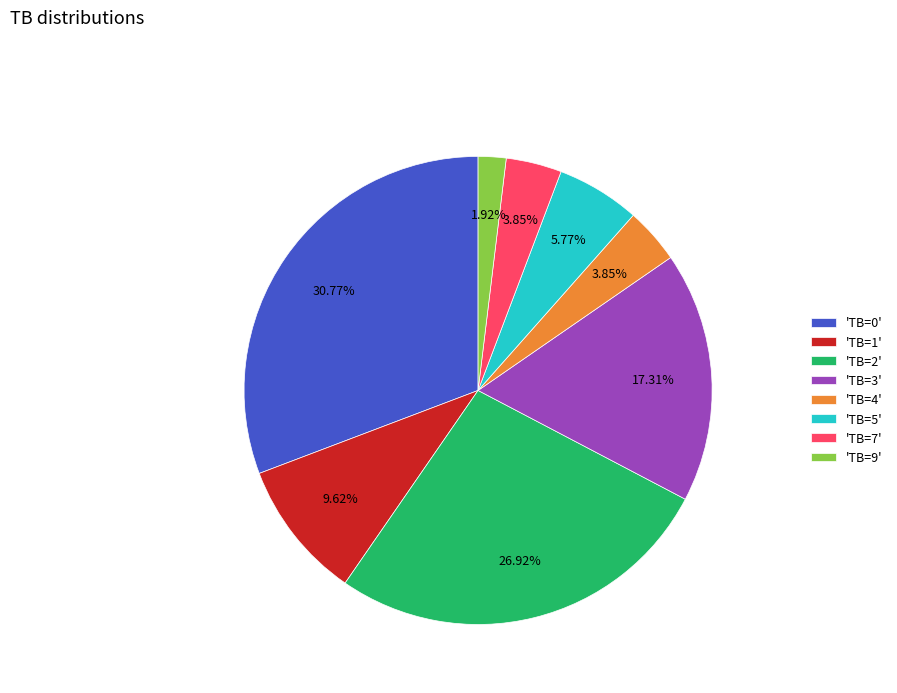

Does 'TB=4' represent more than half of the total?

No